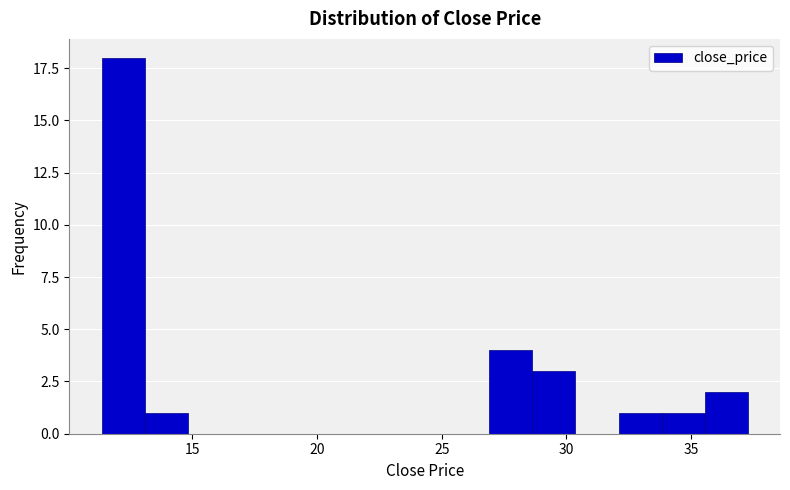

Around what value on the x-axis is the tallest bar? Give the approximate position of its centre, as read against the axis.

12.0